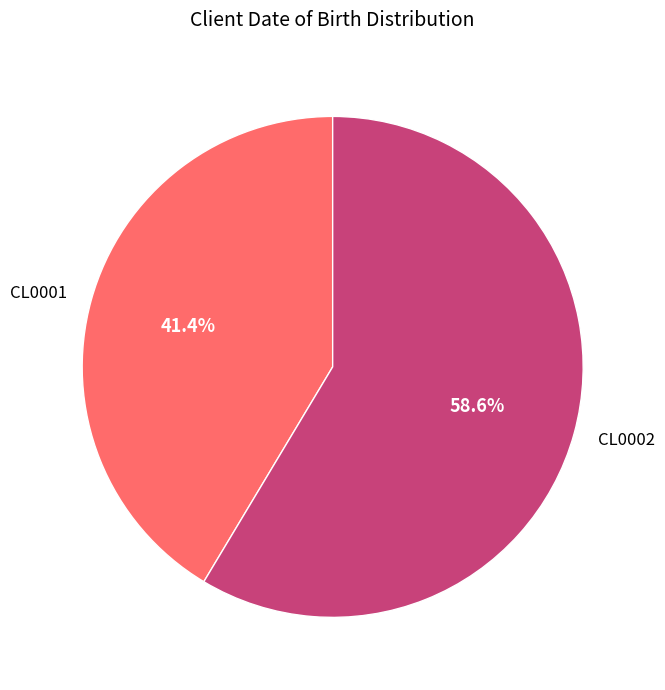

Which category has the smallest portion of the pie?

CL0001